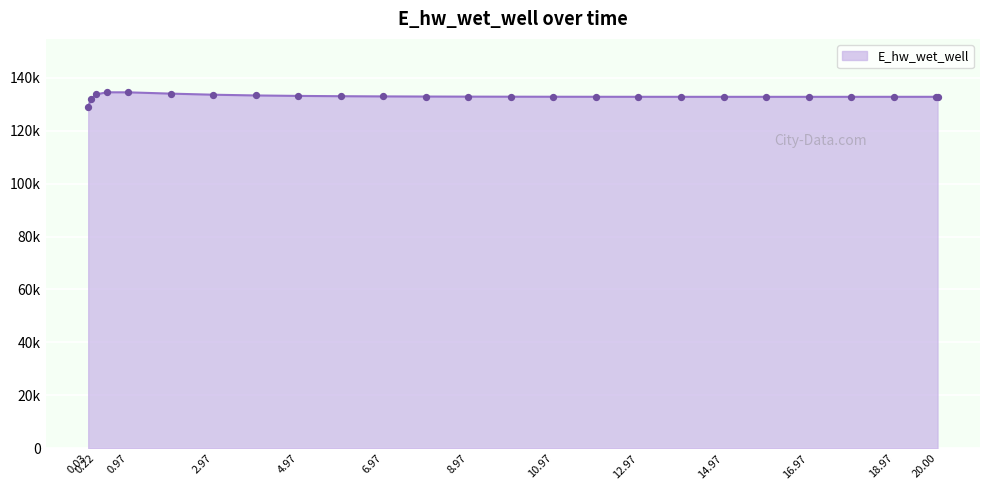

Does the chart have visible grid lines?

Yes